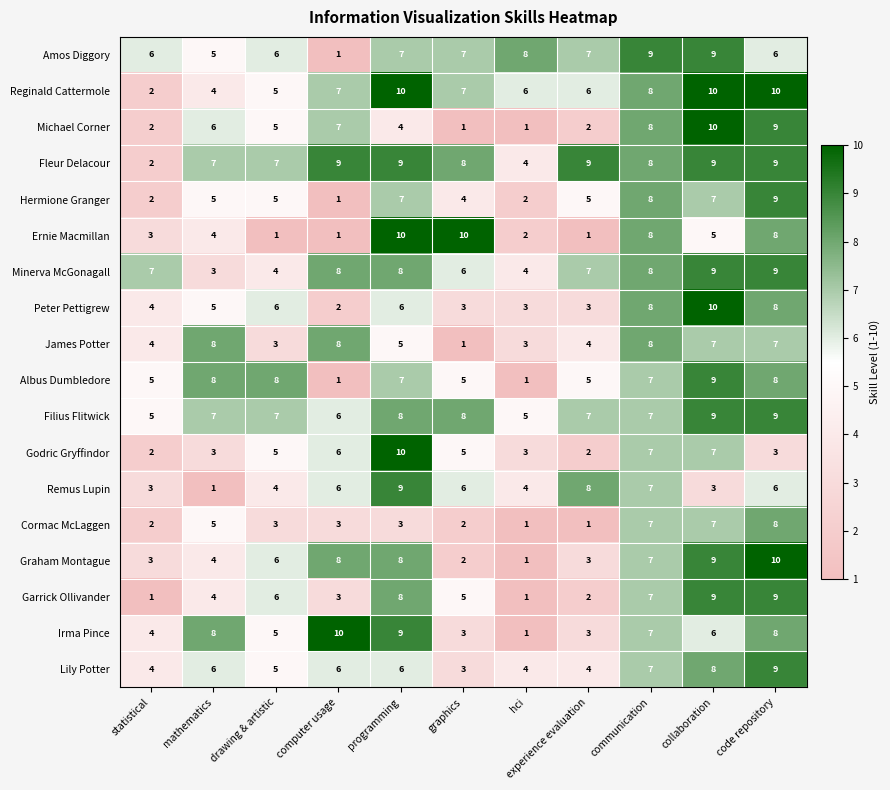

What is the minimum value shown in the chart?

1